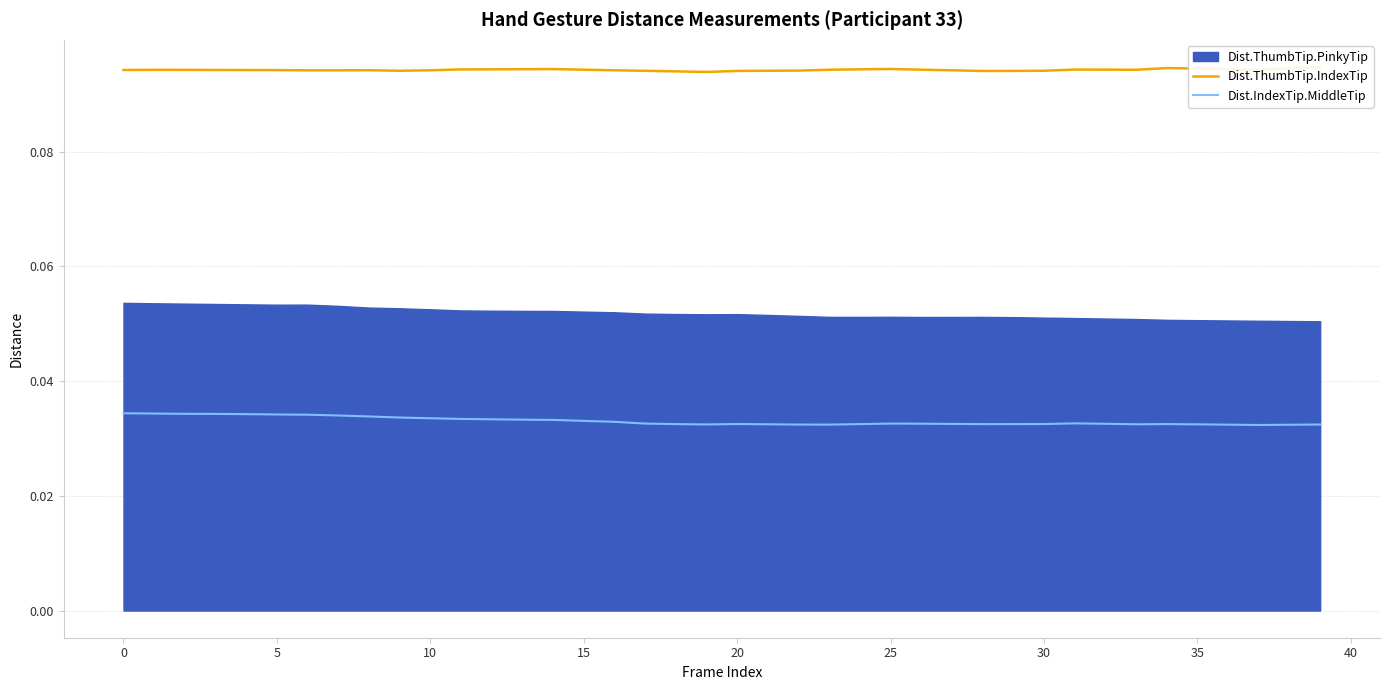

In Dist.IndexTip.MiddleTip, how many points are higher than both neighbors (excluding endpoints)?

4